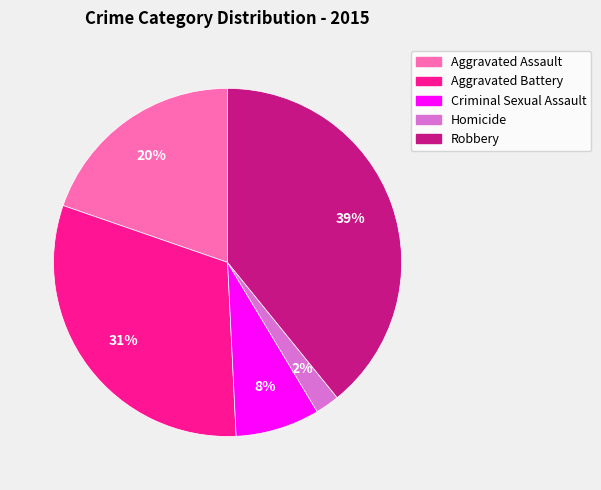

What percentage is the Aggravated Battery slice, to the nearest percent?

31%